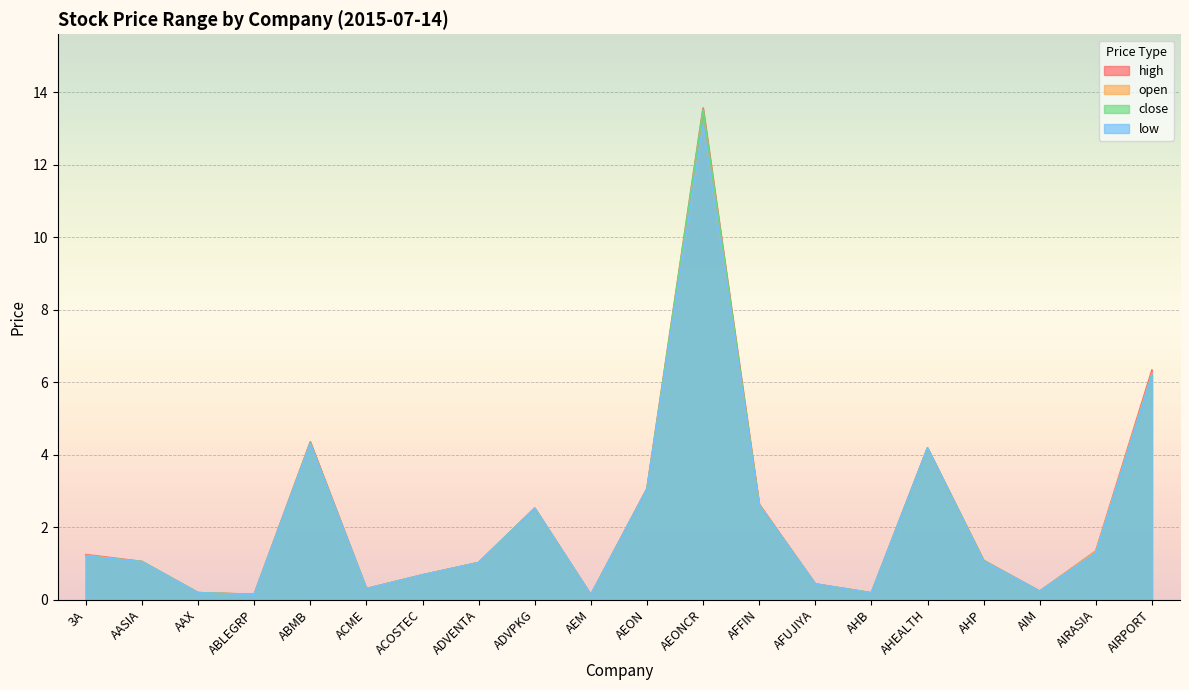

In high, how many points are higher than both neighbors (excluding endpoints)?

4